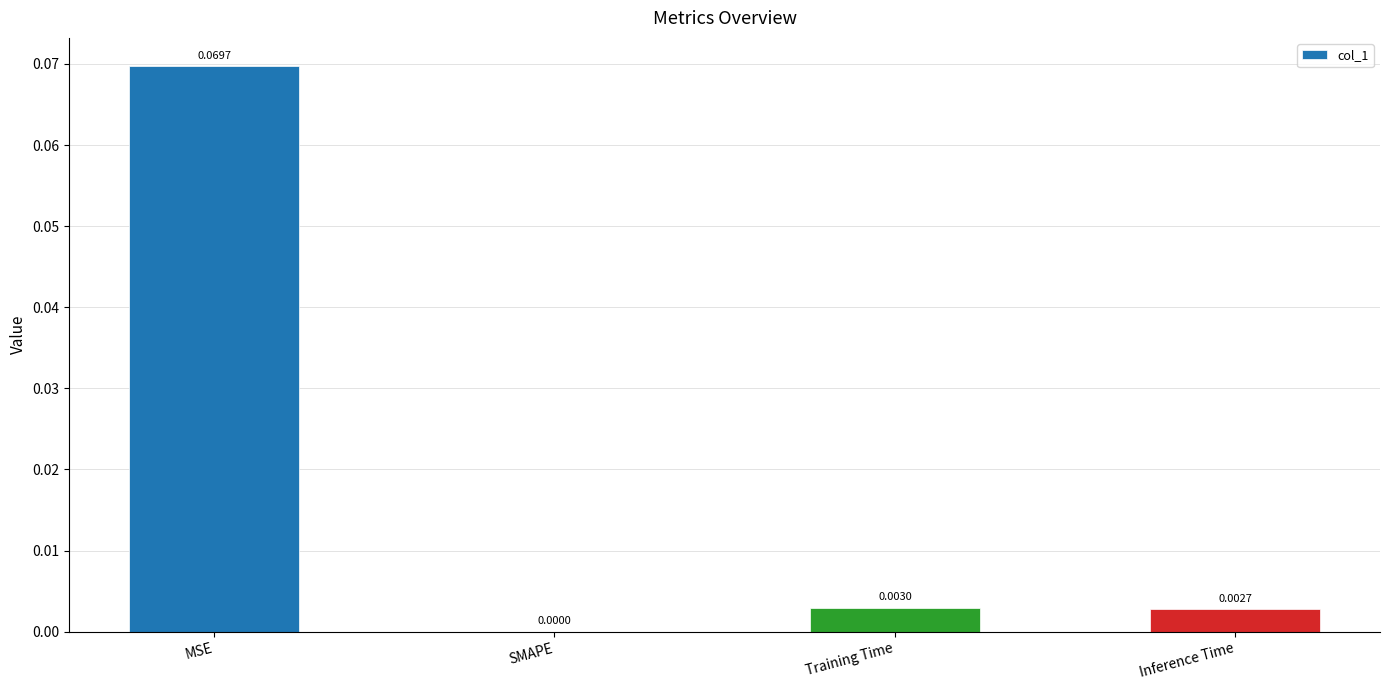

Where is the data nearest to the value 0?

SMAPE